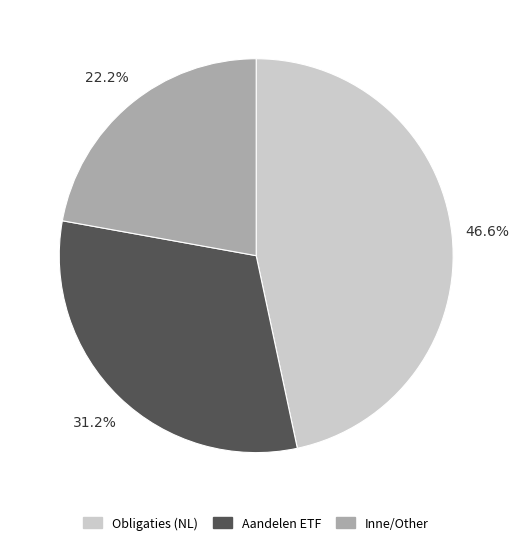

Is there a majority slice in this chart?

No